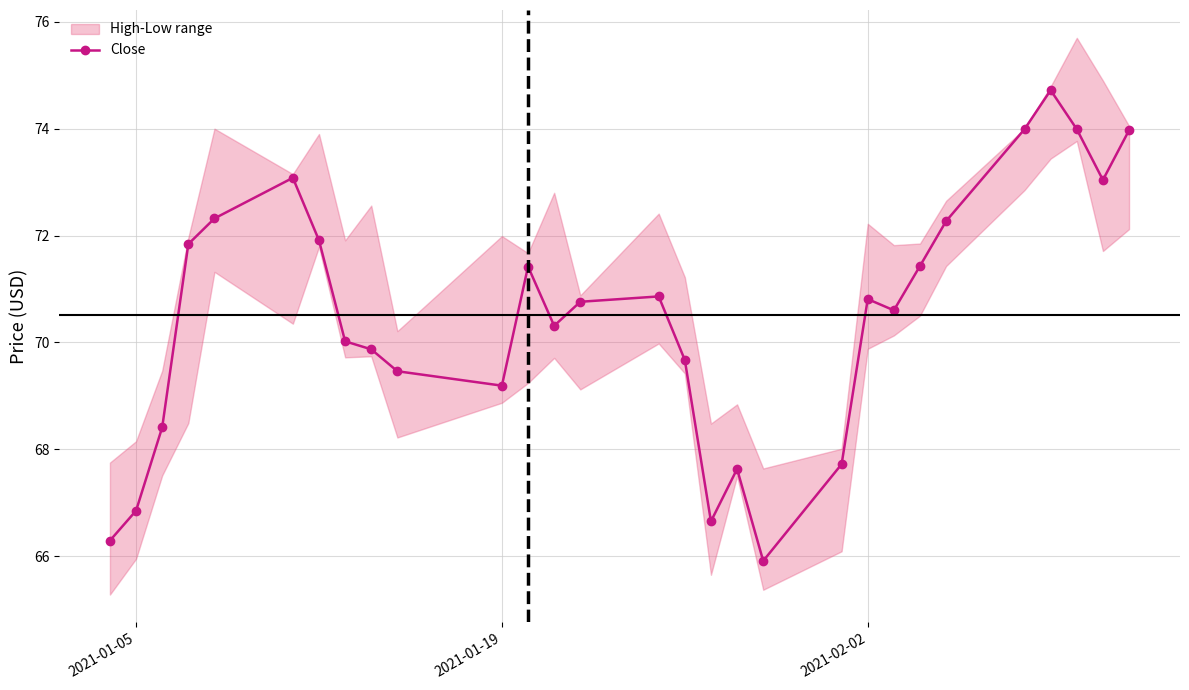

How many interior local valleys (lower than both neighbors) does the data have?

6